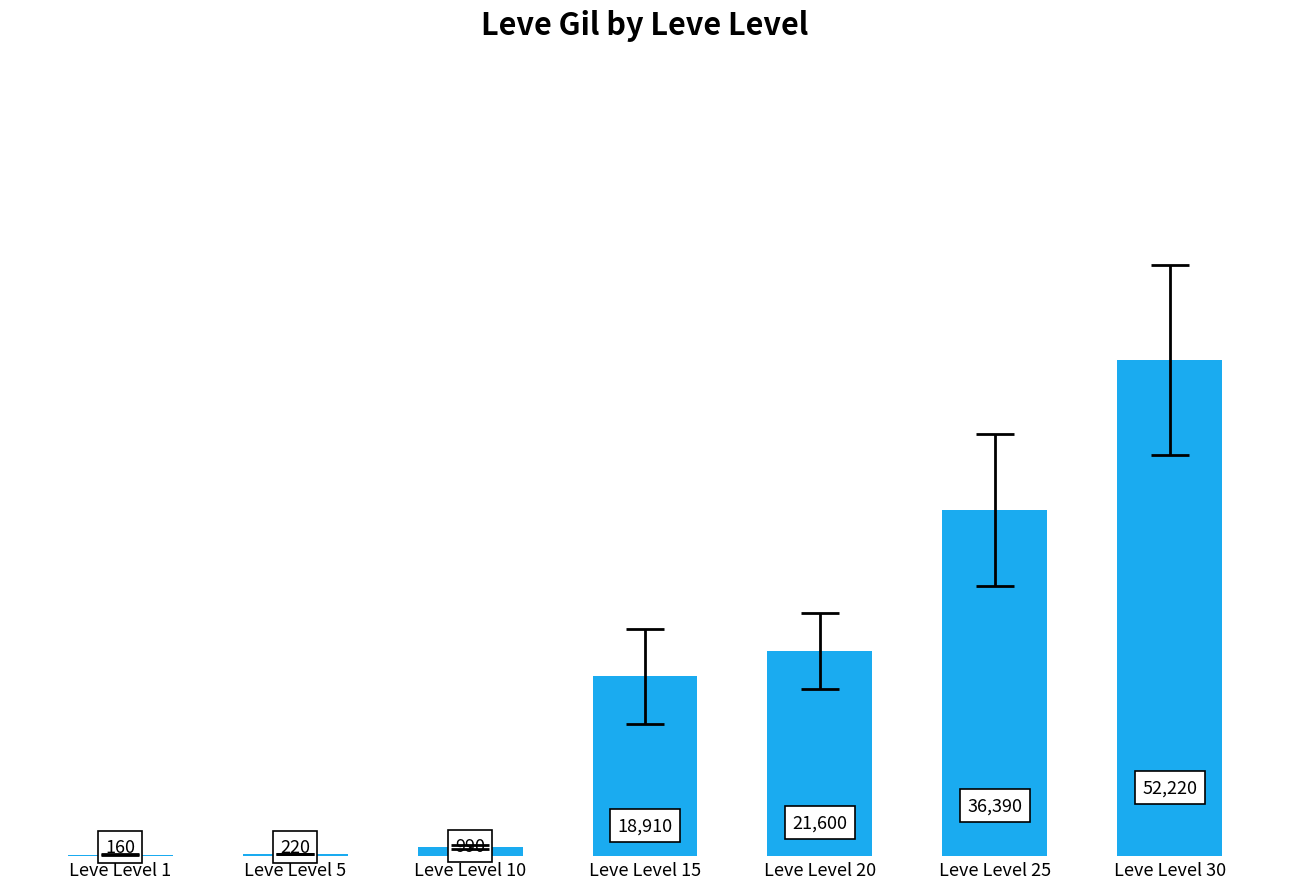

Reading left to right, list all the values displayed in this chart.

Leve Level 1=160	Leve Level 5=220	Leve Level 10=990	Leve Level 15=18910	Leve Level 20=21600	Leve Level 25=36390	Leve Level 30=52220